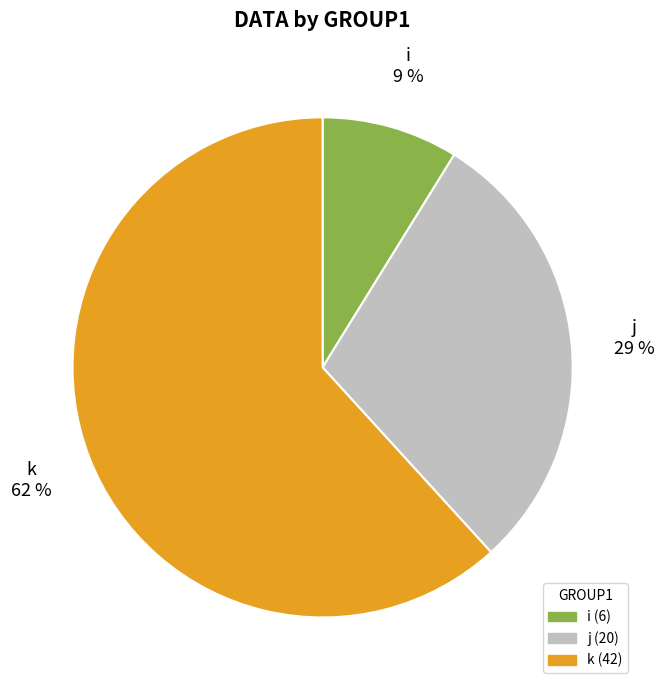

The k slice represents 29% of the pie. True or false?

False